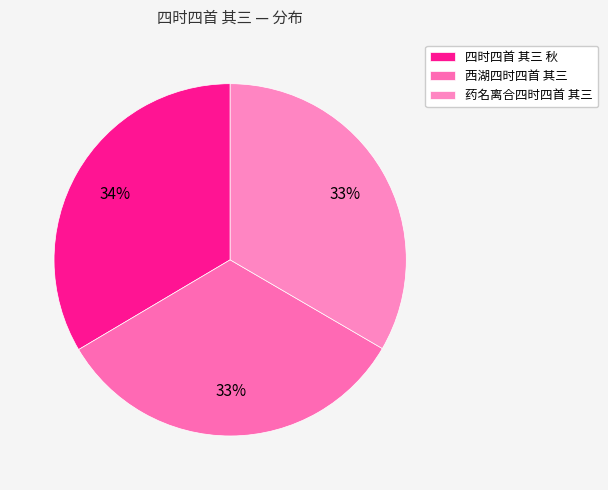

What is the ratio of the value at 西湖四时四首 其三 to the value at 四时四首 其三 秋?

1.0